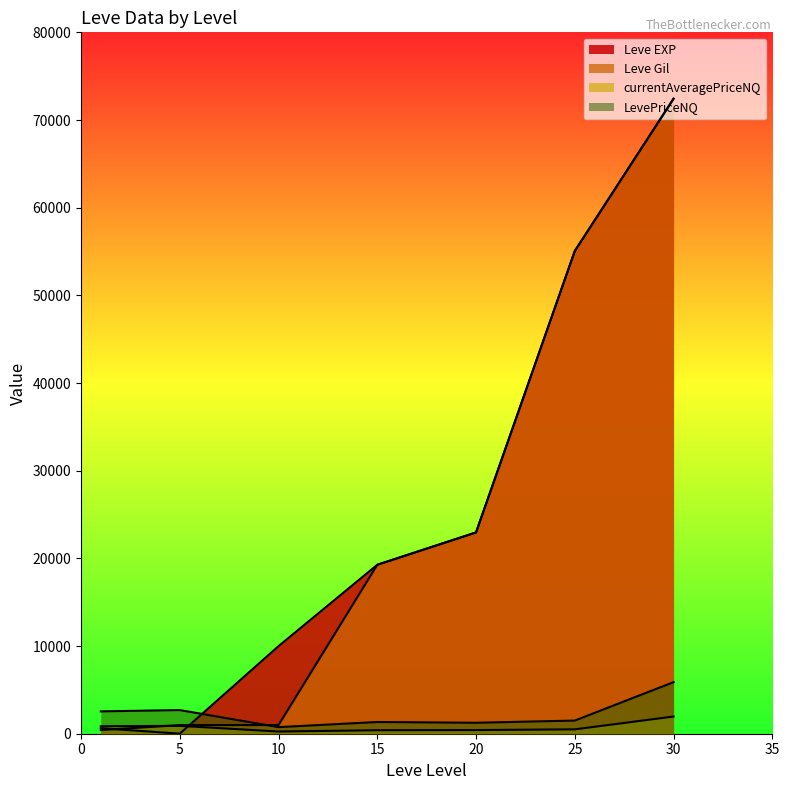

Which series has the largest total across all categories?

Leve EXP